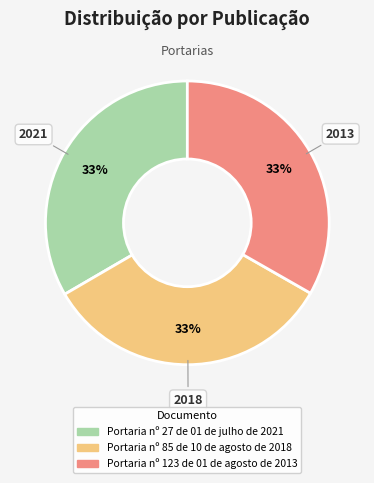

Does Portaria nº 27 de 01 de julho de 2021 account for over 50% of the chart?

No